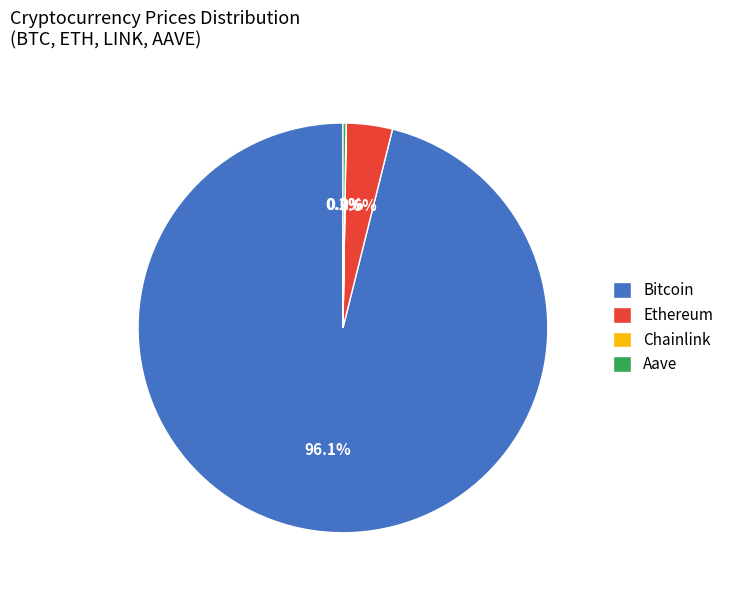

Which slice represents more than half of the pie?

Bitcoin